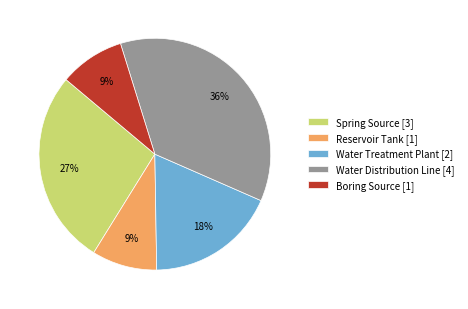

Which has a higher value, Water Distribution Line or Reservoir Tank?

Water Distribution Line